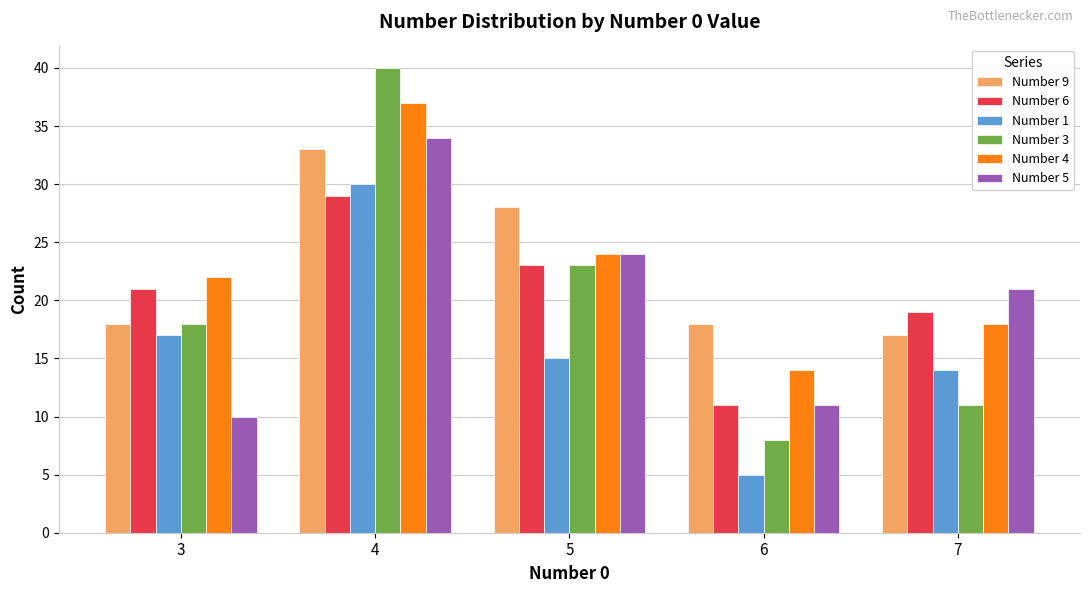

What is the average value of the Number 6 series?

21